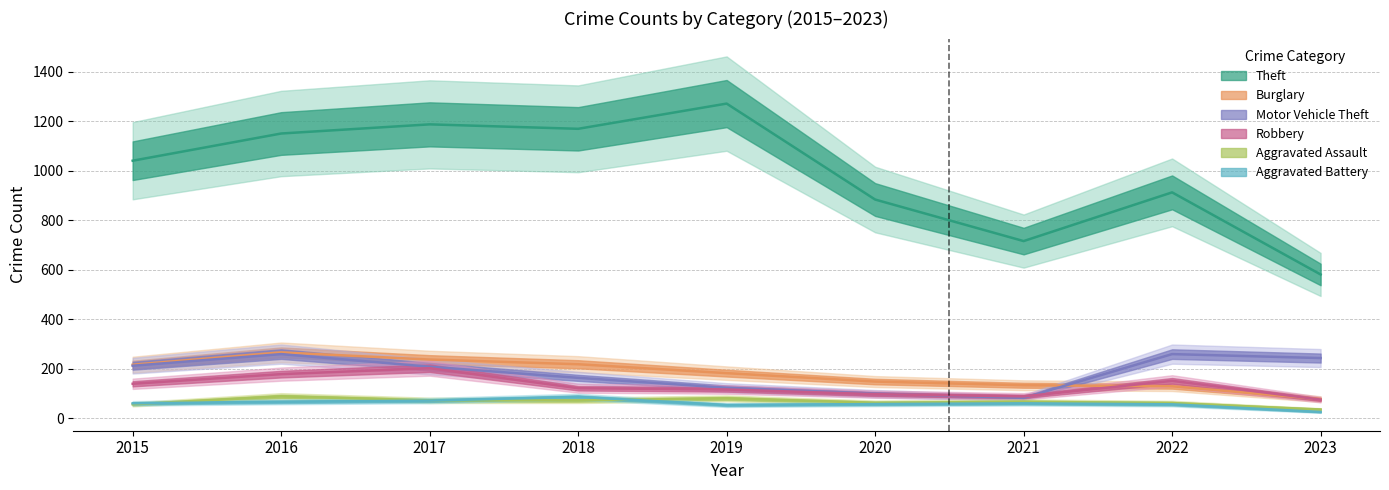

True or false: Theft and Aggravated Battery cross at least once.

False